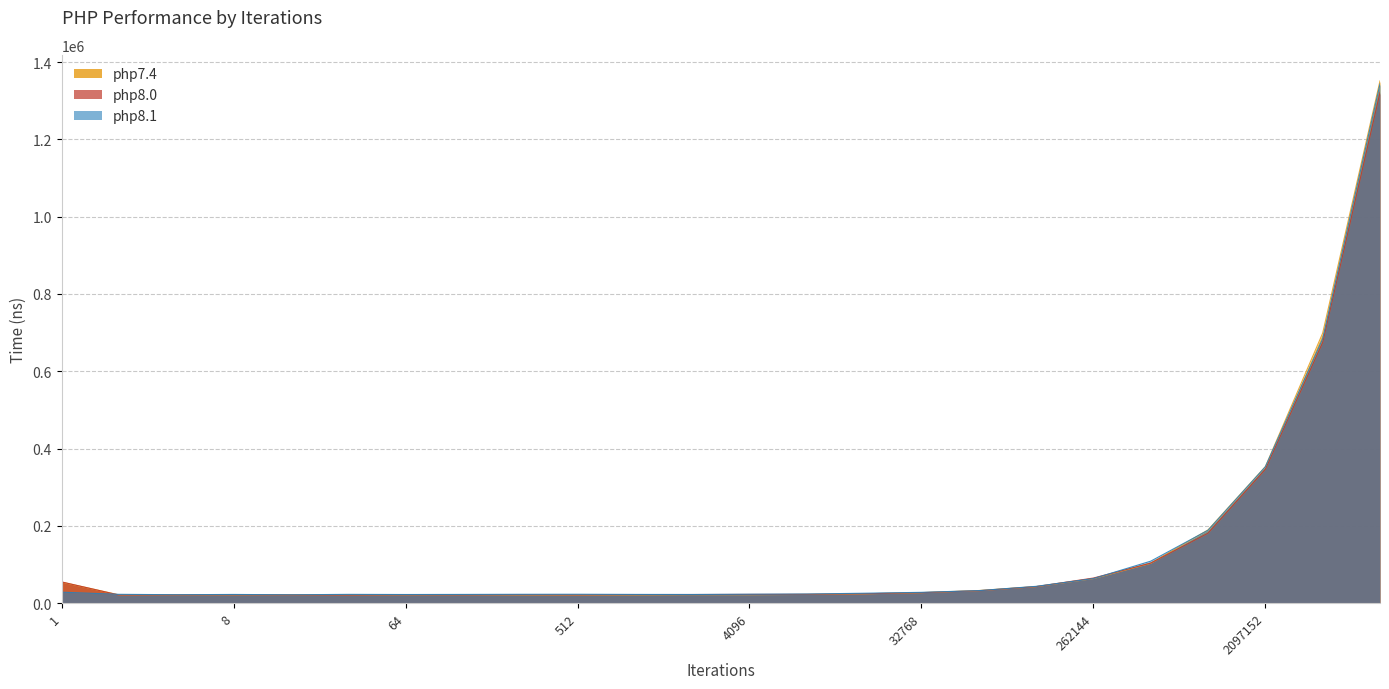

What is the average value of the php8.0 series?

131287